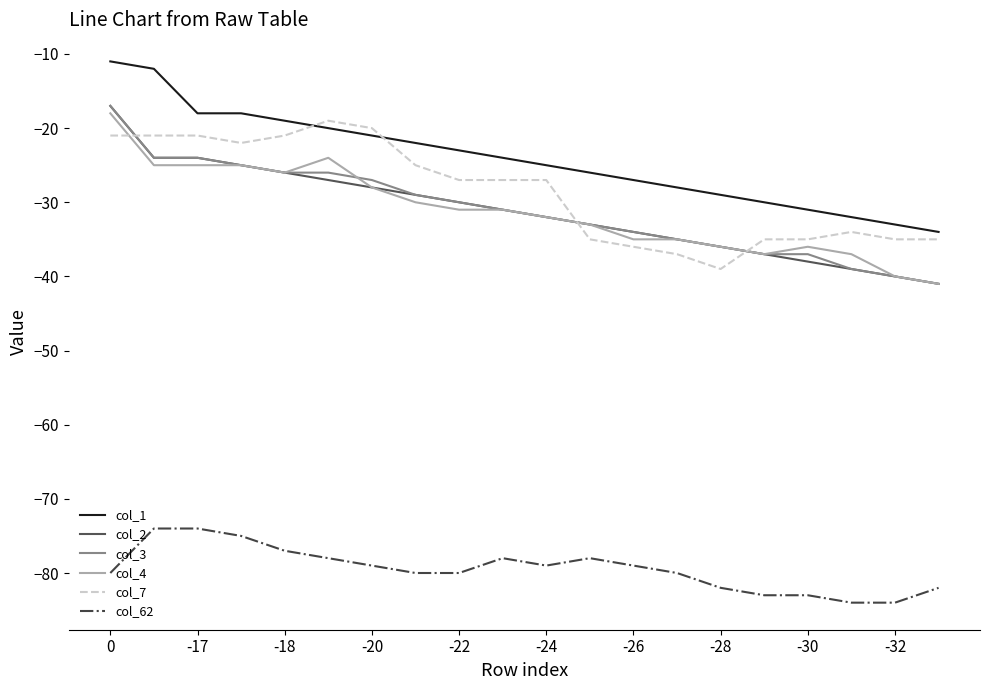

Which series has the largest total across all categories?

col_1